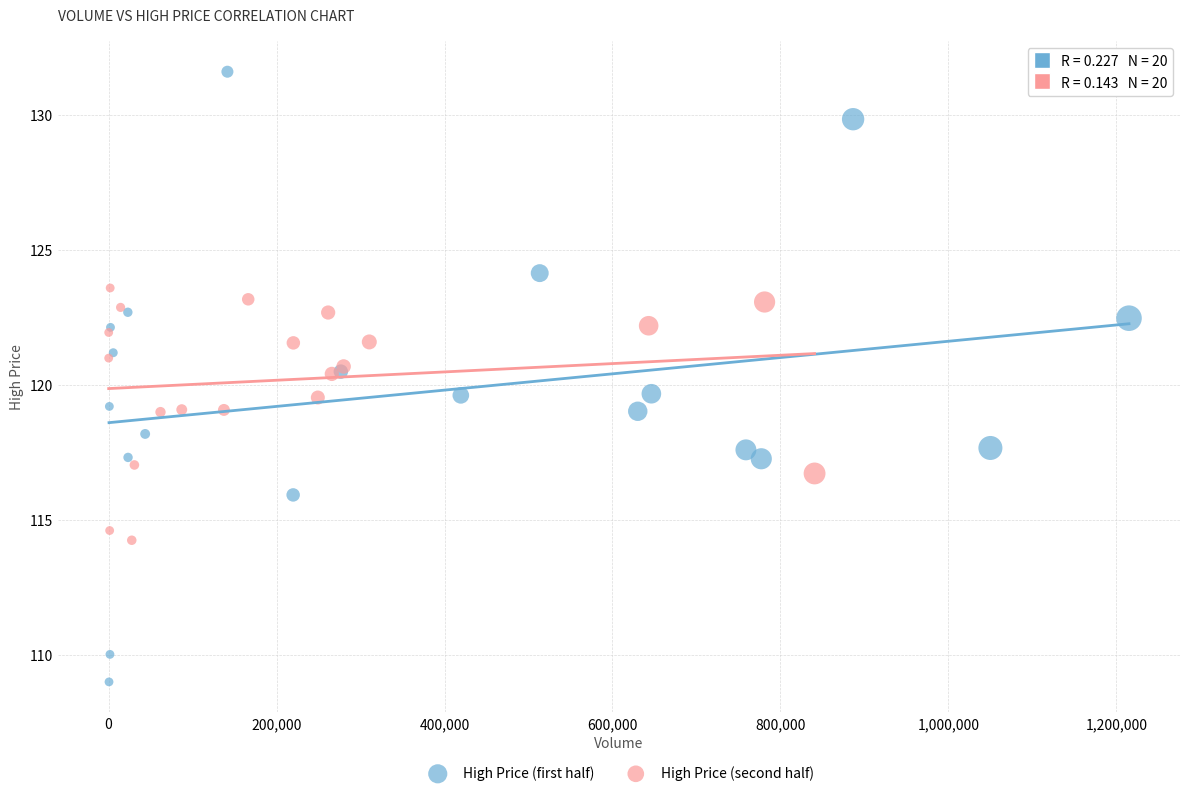

Which series contains the lowest Y value?

High Price (first half)